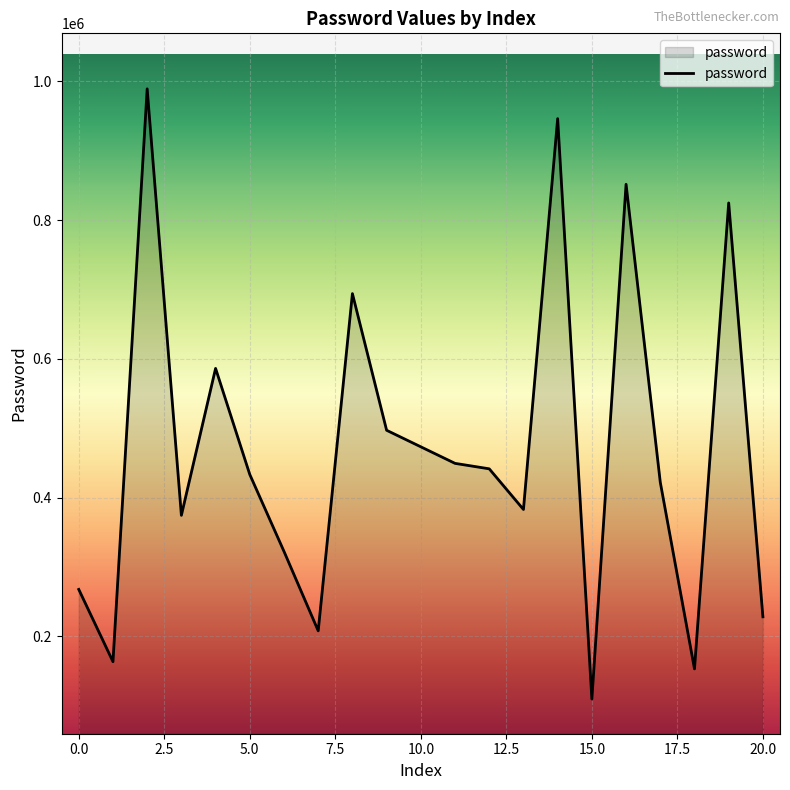

What is the smallest value displayed?

109692